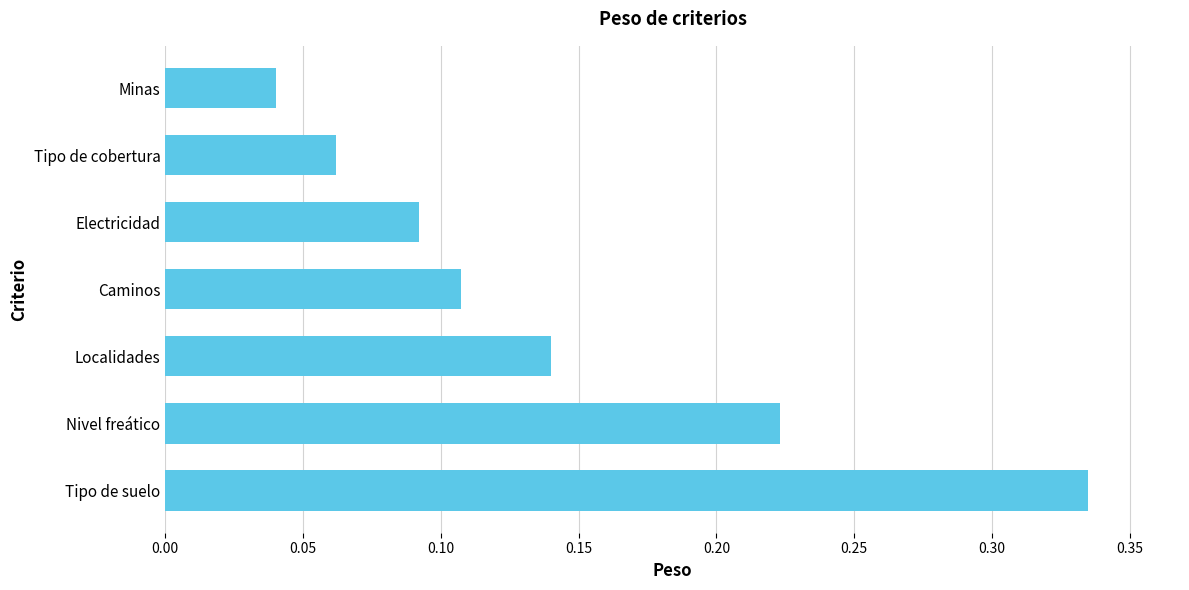

At which category does the chart reach its minimum across all series?

Minas